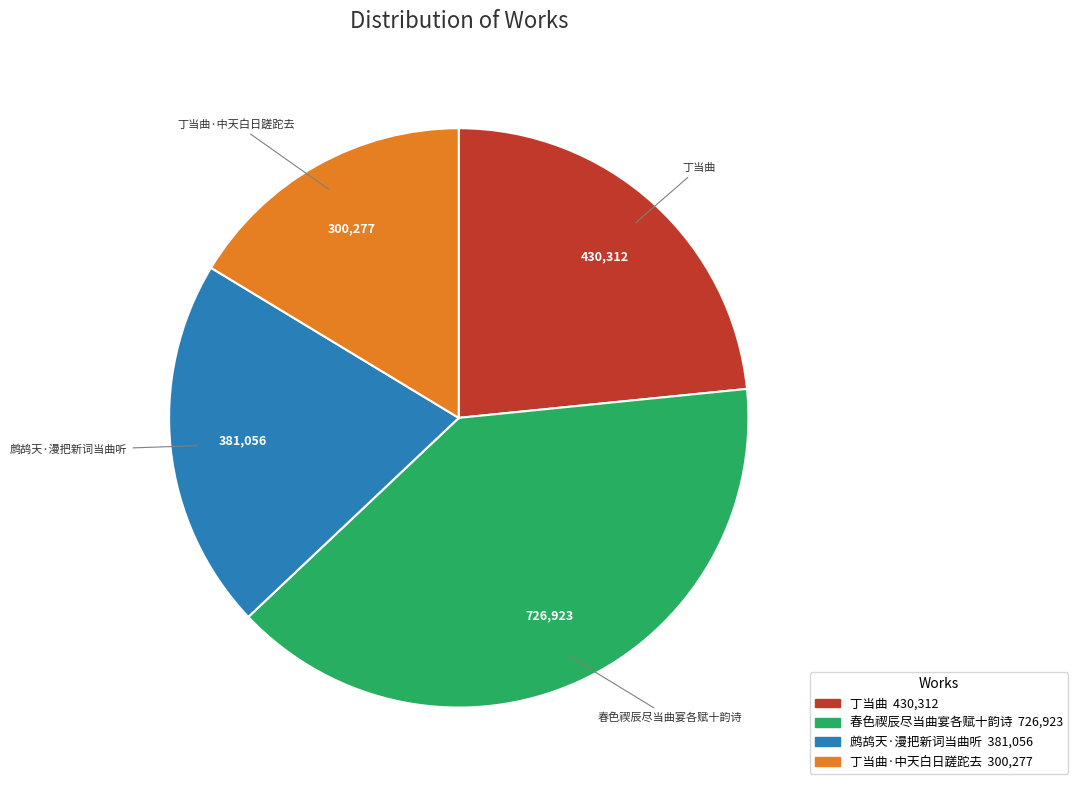

Count the number of slices in the pie.

4